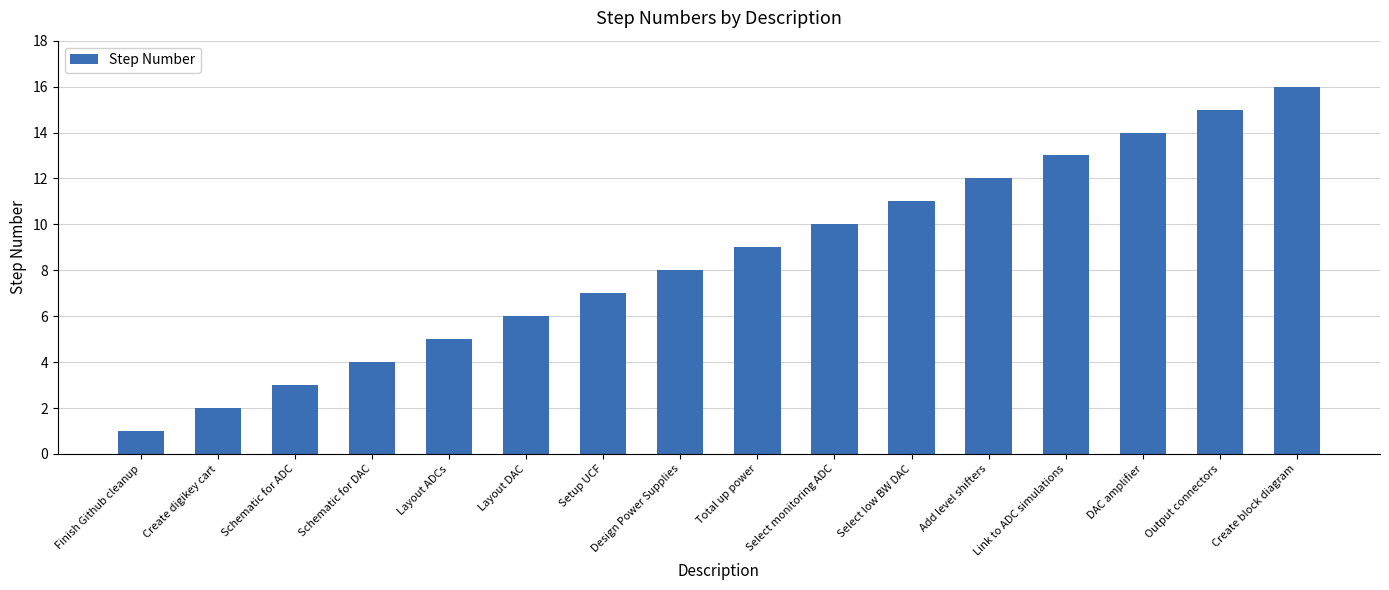

What is the sum of the values at Select monitoring ADC and Finish Github cleanup?

11